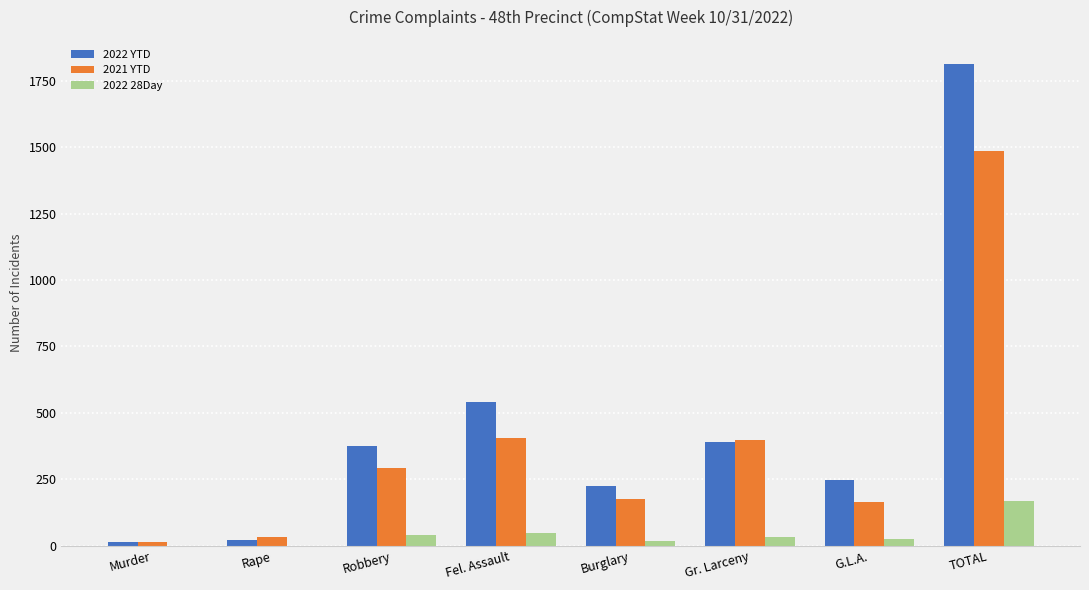

What is the sum of the 2021 YTD values at Fel. Assault and Burglary?

584